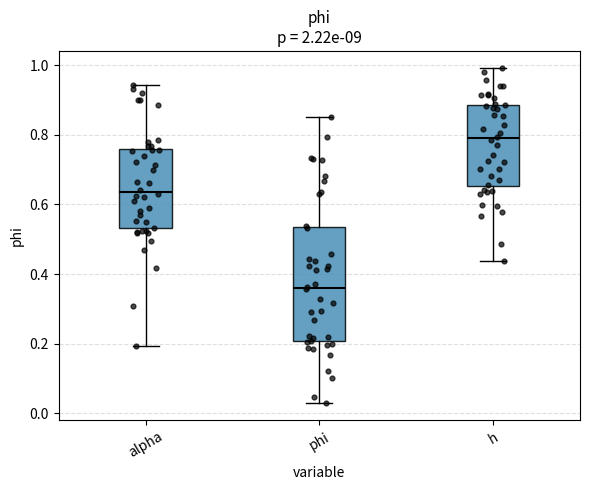

Comparing the boxes themselves (not the whiskers), which one is the tallest?

phi